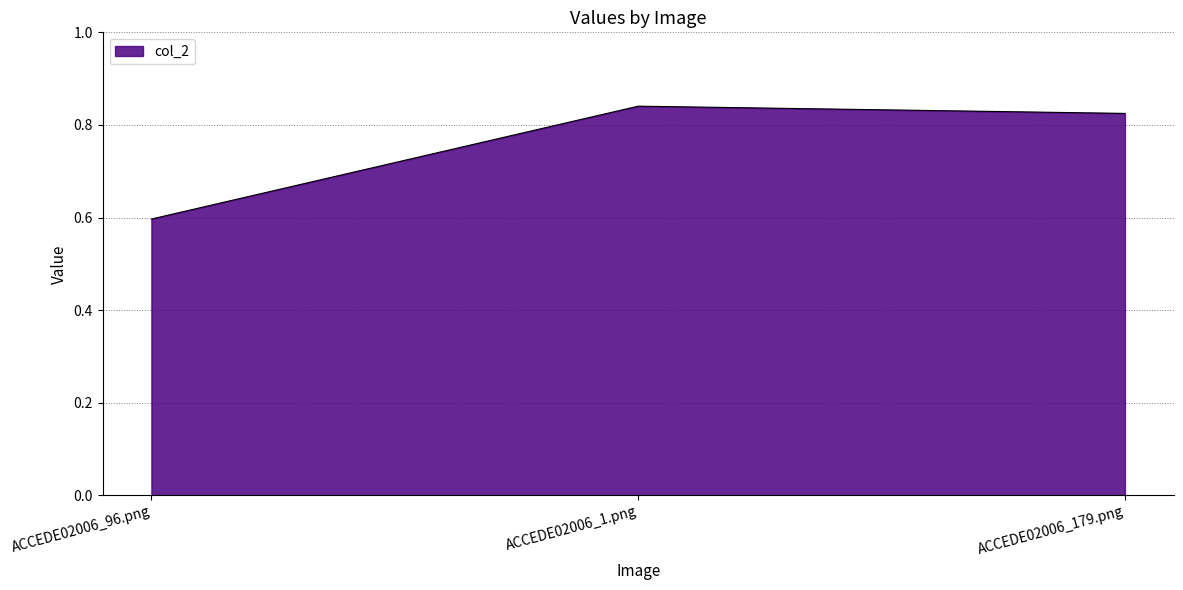

Rank the categories by value from lowest to highest.

ACCEDE02006_96.png, ACCEDE02006_179.png, ACCEDE02006_1.png